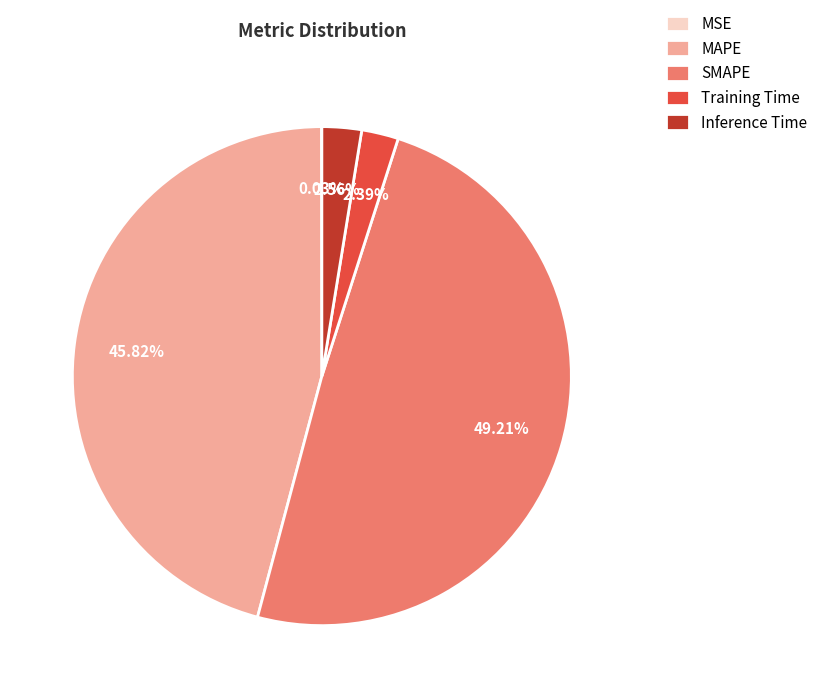

Between Training Time and MAPE, which is larger?

MAPE